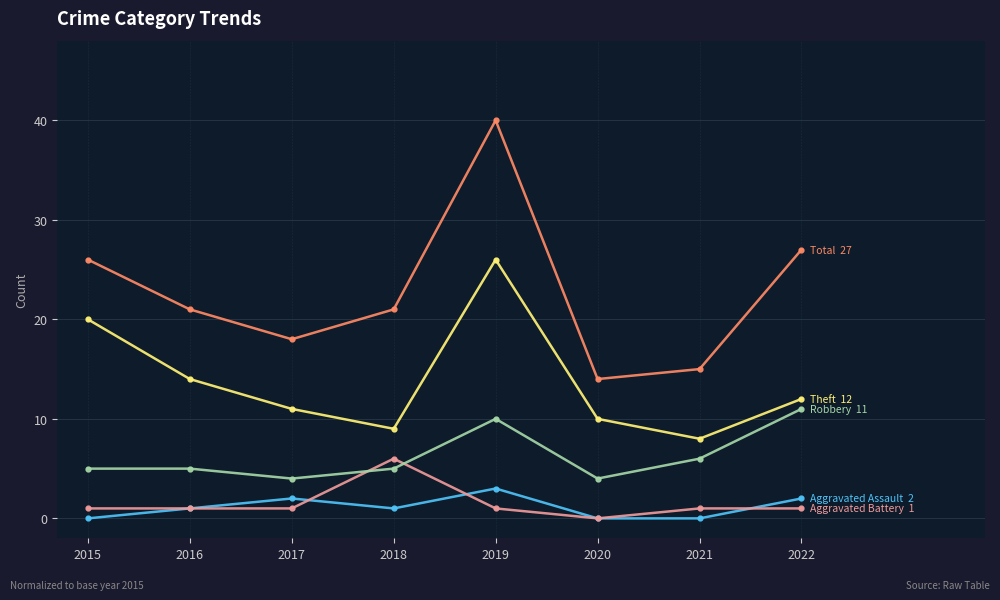

Reading right to left, extract all data points from this chart.

Aggravated Assault: 2022=2	2021=0	2020=0	2019=3	2018=1	2017=2	2016=1	2015=0
Aggravated Battery: 2022=1	2021=1	2020=0	2019=1	2018=6	2017=1	2016=1	2015=1
Robbery: 2022=11	2021=6	2020=4	2019=10	2018=5	2017=4	2016=5	2015=5
Theft: 2022=12	2021=8	2020=10	2019=26	2018=9	2017=11	2016=14	2015=20
Total: 2022=27	2021=15	2020=14	2019=40	2018=21	2017=18	2016=21	2015=26